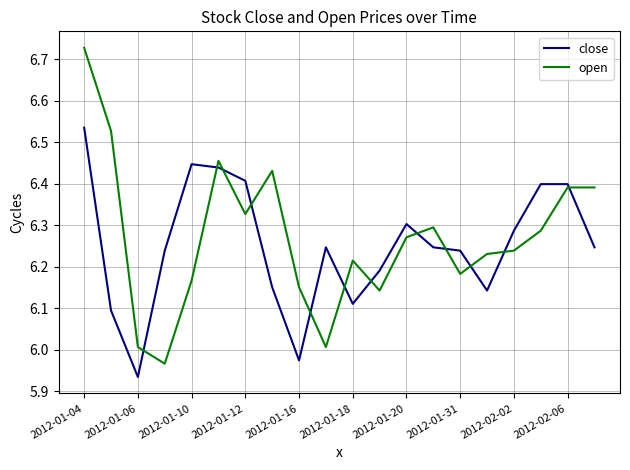

Rank the series by their maximum value, from highest to lowest.

open, close